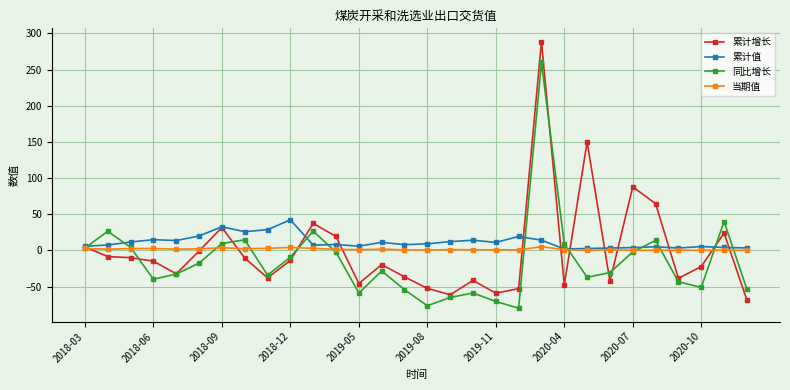

After their last crossing, which series has the higher values: 同比增长 or 当期值?

当期值